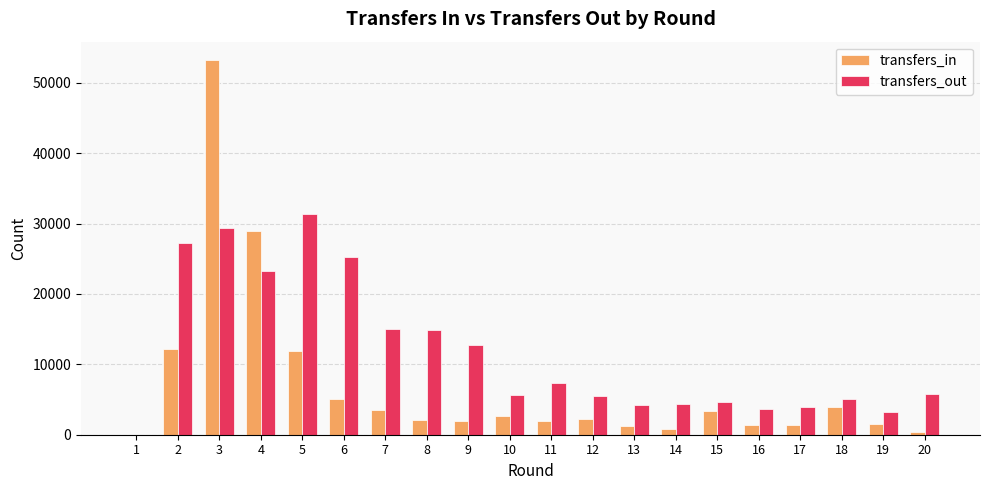

What is the greatest value displayed?

53185